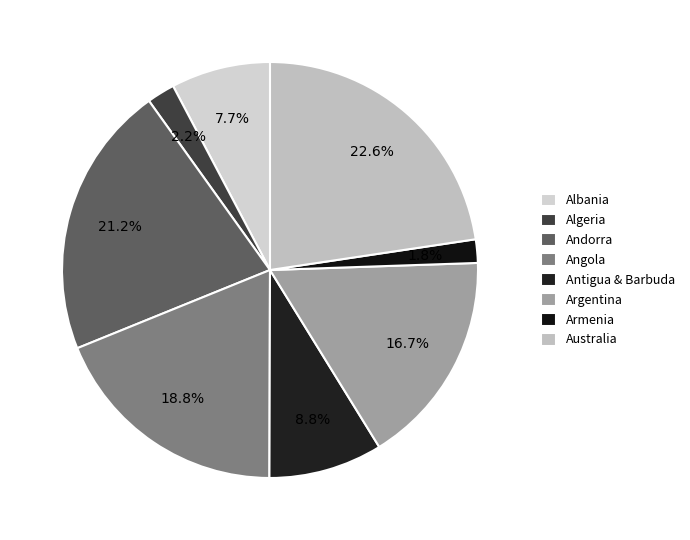

To the nearest percent, what portion does Angola represent?

19%